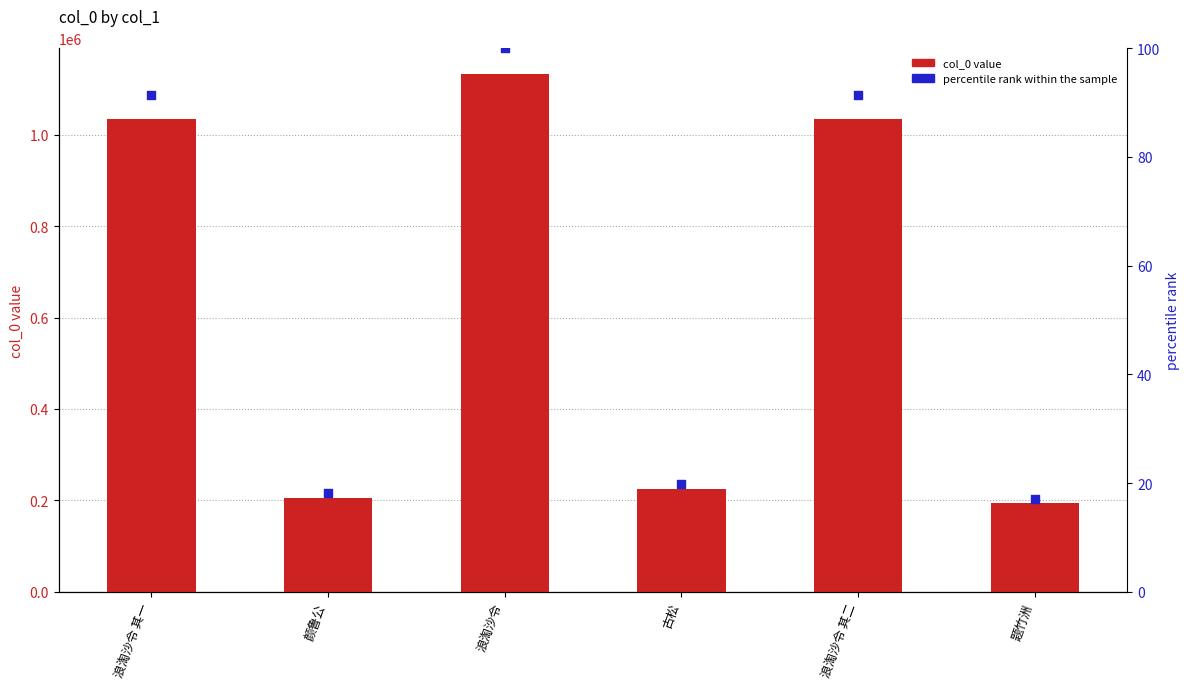

Which series contains the highest Y value?

col_0